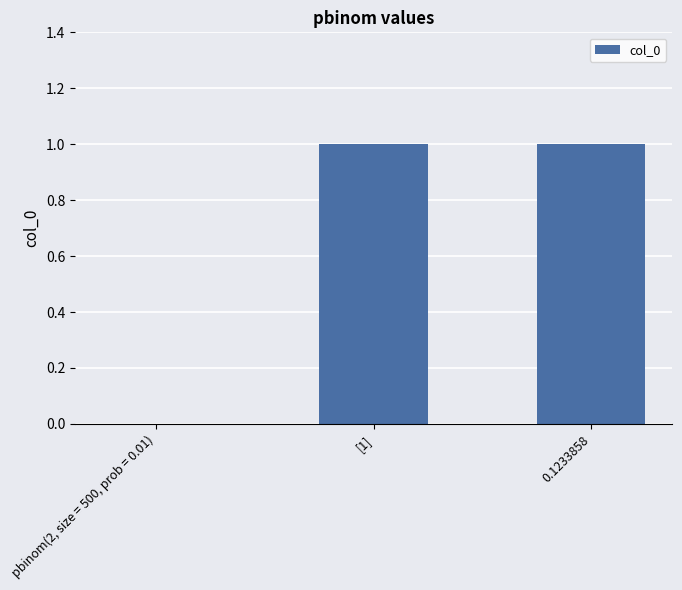

What is the change in value from pbinom(2, size = 500, prob = 0.01) to 0.1233858?

+1